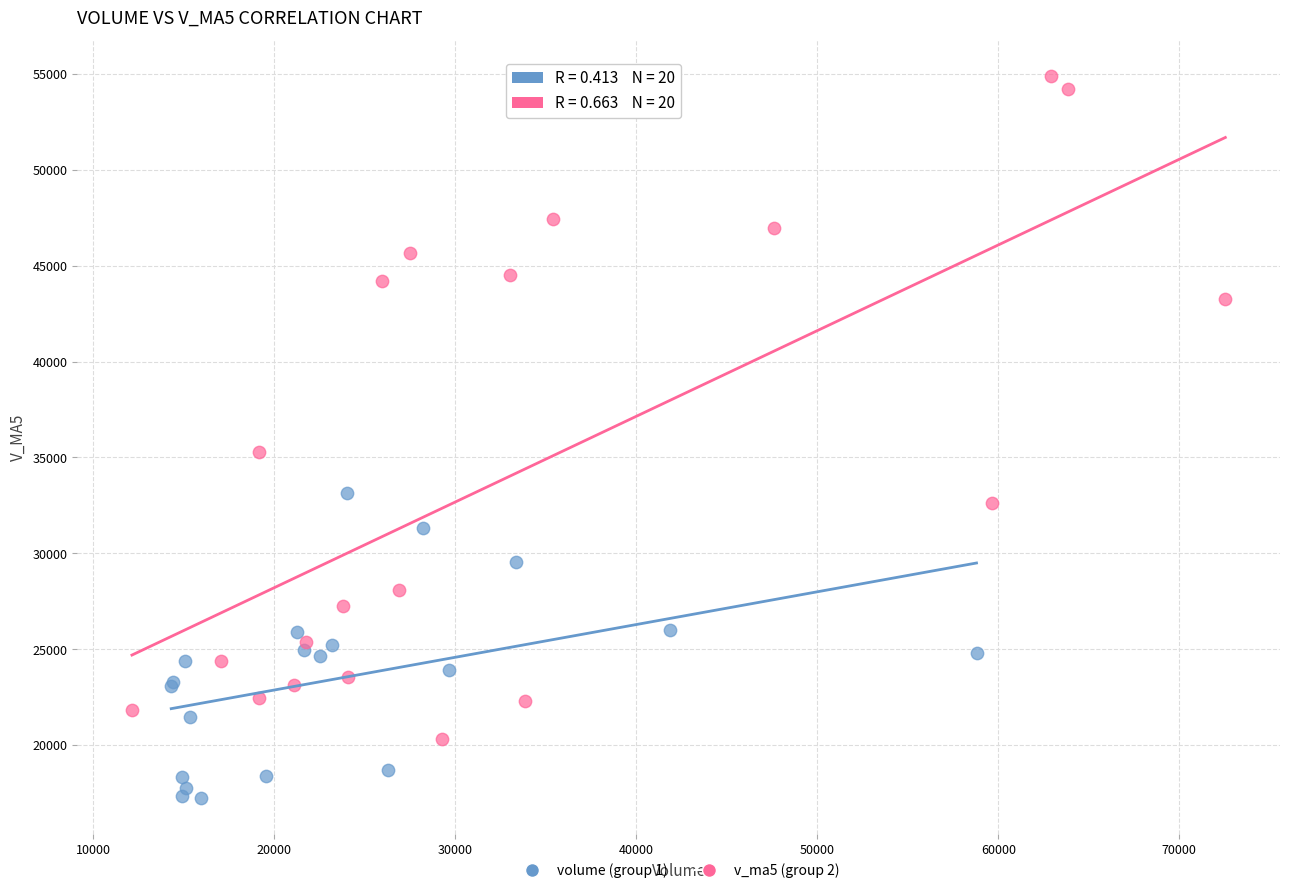

Which series has the largest Y range (max minus min)?

v_ma5 (group 2)